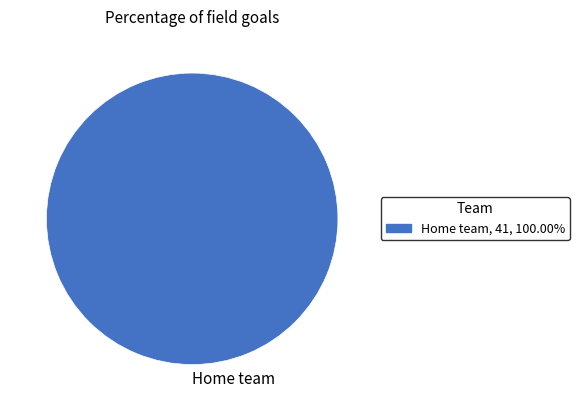

True or false: Home team accounts for 100% of the total.

True